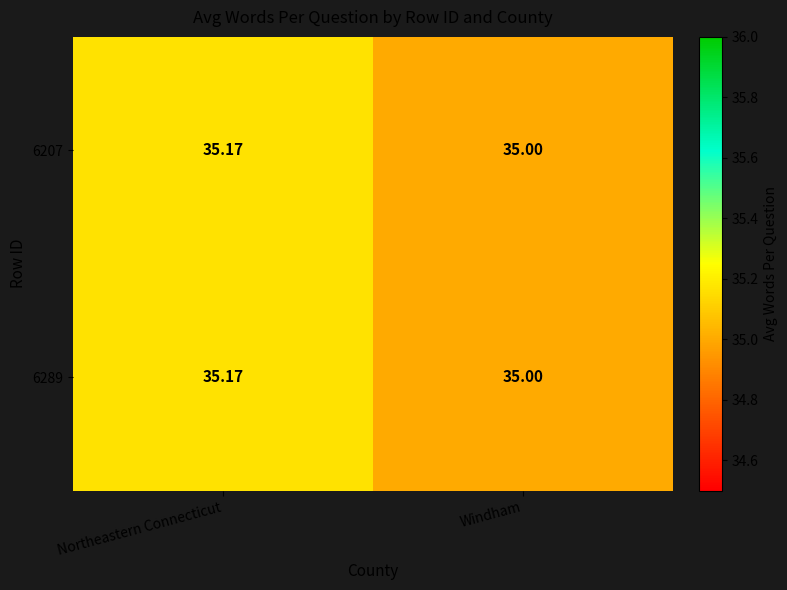

What is the total value across all series at Windham?

70.0